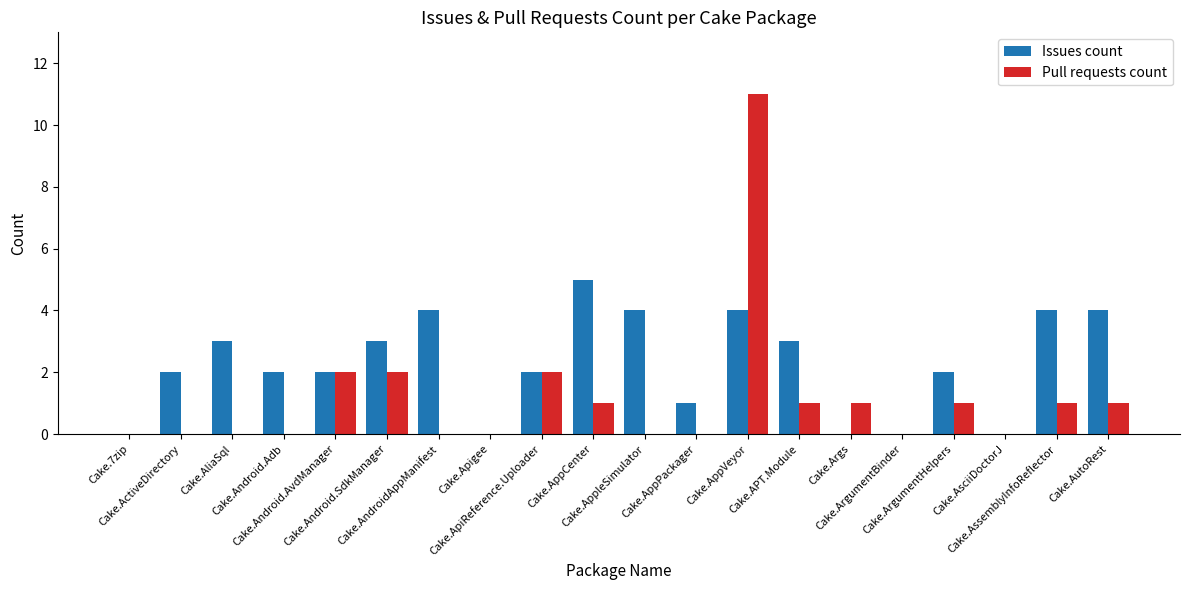

Which series changed the most between Cake.AndroidAppManifest and Cake.AutoRest?

Pull requests count